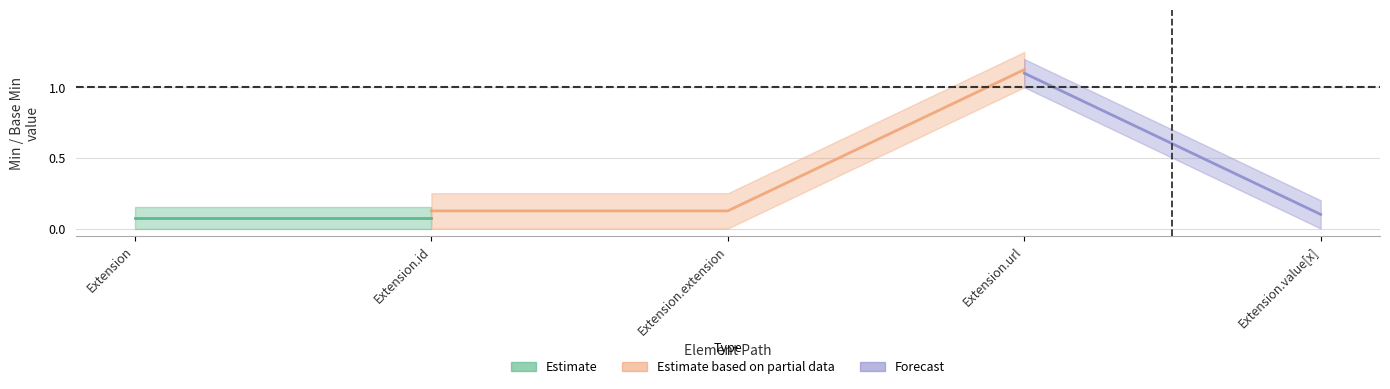

True or false: Estimate_lower has a value of 0 at Extension.extension.

True